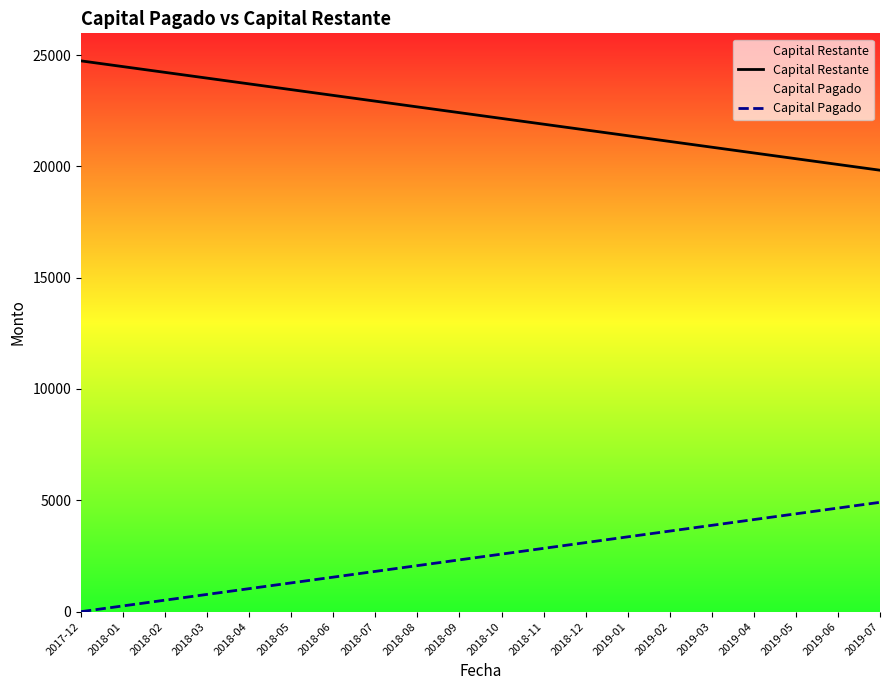

True or false: Capital Pagado has more than 0 points higher than both neighbors.

False